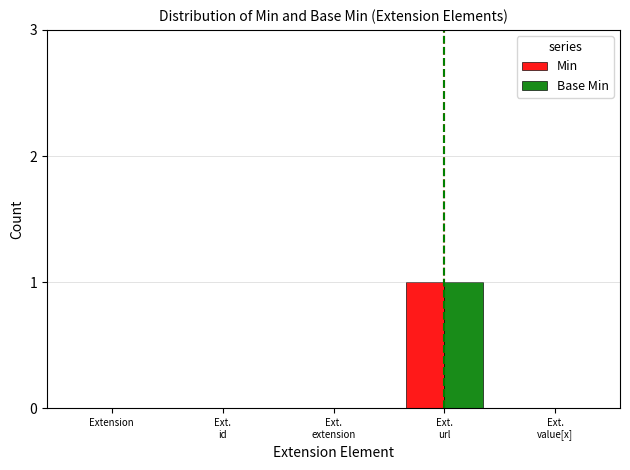

What are all the series names shown in the legend?

Min, Base Min